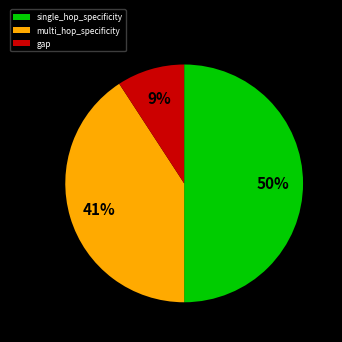

Rank the categories by value from highest to lowest.

single_hop_specificity, multi_hop_specificity, gap